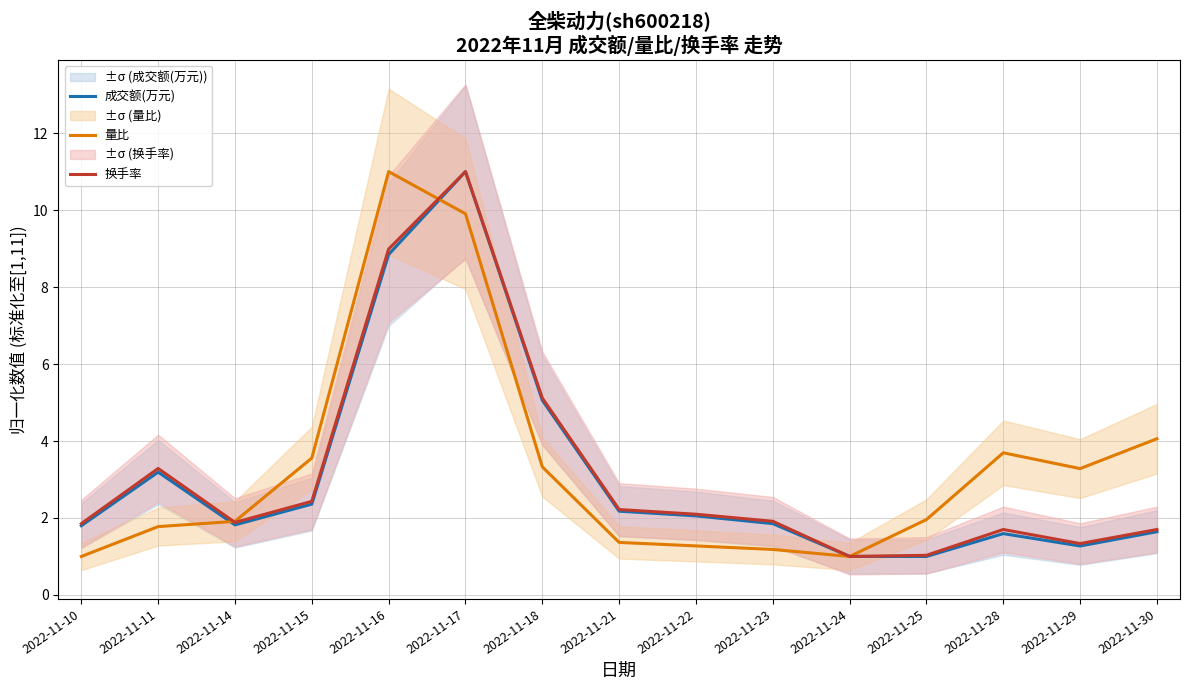

Reading right to left, what are all the values shown in this chart?

成交额(万元): 2022-11-30=1.6	2022-11-29=1.3	2022-11-28=1.6	2022-11-25=1.0	2022-11-24=1.0	2022-11-23=1.9	2022-11-22=2.1	2022-11-21=2.2	2022-11-18=5.1	2022-11-17=11.0	2022-11-16=8.8	2022-11-15=2.4	2022-11-14=1.8	2022-11-11=3.2	2022-11-10=1.8
量比: 2022-11-30=4.1	2022-11-29=3.3	2022-11-28=3.7	2022-11-25=2.0	2022-11-24=1.0	2022-11-23=1.2	2022-11-22=1.3	2022-11-21=1.4	2022-11-18=3.3	2022-11-17=9.9	2022-11-16=11.0	2022-11-15=3.6	2022-11-14=1.9	2022-11-11=1.8	2022-11-10=1.0
换手率: 2022-11-30=1.7	2022-11-29=1.3	2022-11-28=1.7	2022-11-25=1.0	2022-11-24=1.0	2022-11-23=1.9	2022-11-22=2.1	2022-11-21=2.2	2022-11-18=5.1	2022-11-17=11.0	2022-11-16=9.0	2022-11-15=2.4	2022-11-14=1.9	2022-11-11=3.3	2022-11-10=1.9